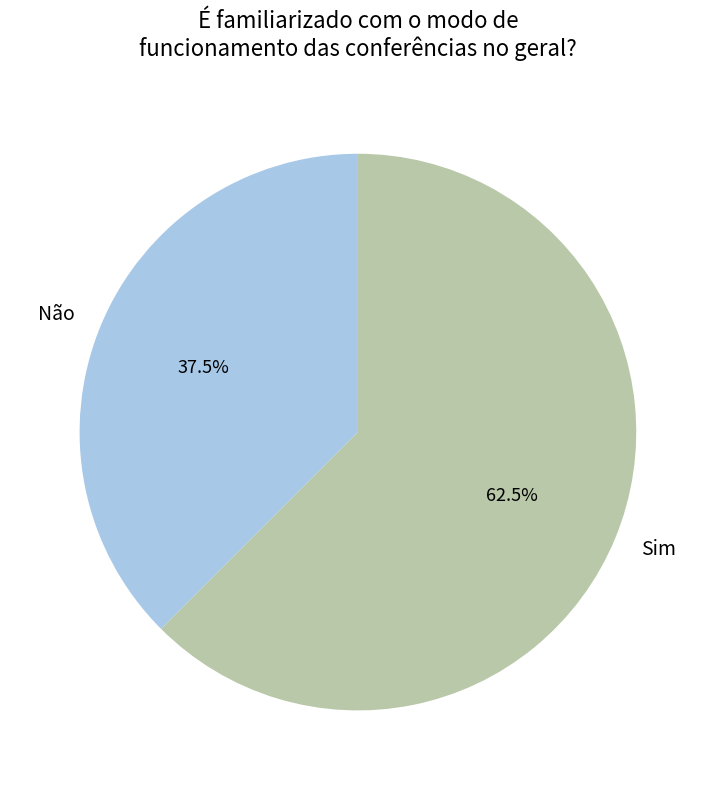

What is the smallest slice in the pie chart?

Não